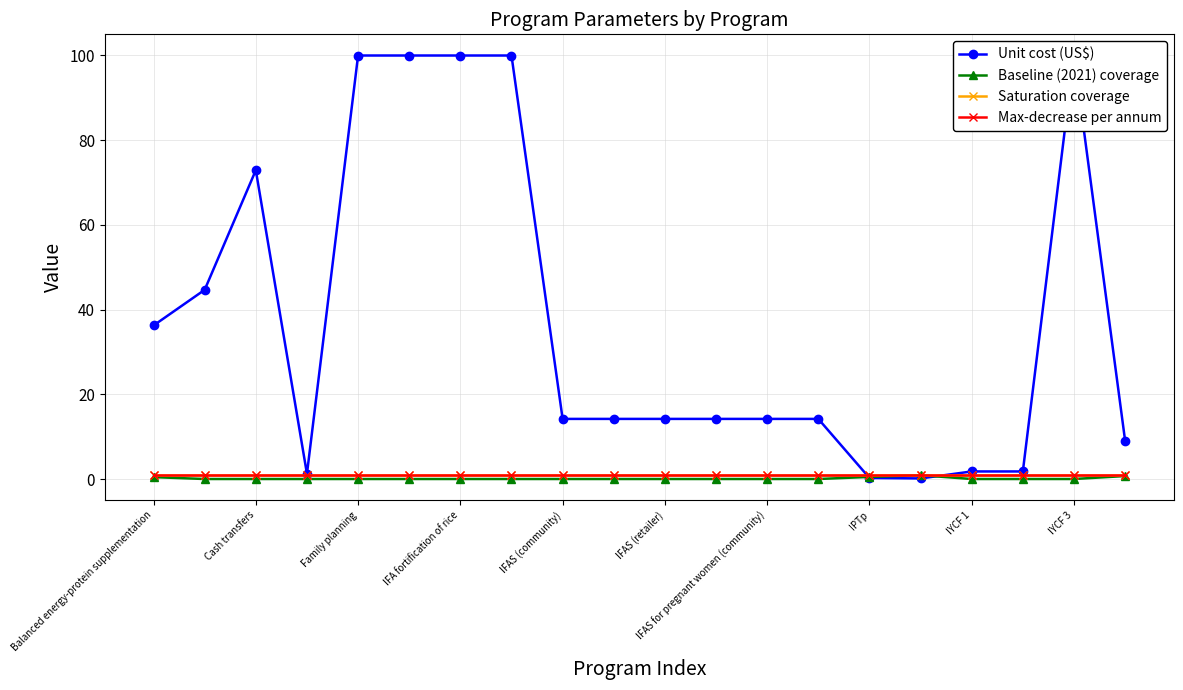

True or false: Baseline (2021) coverage has a value of 0.0 at IFAS (retailer).

True